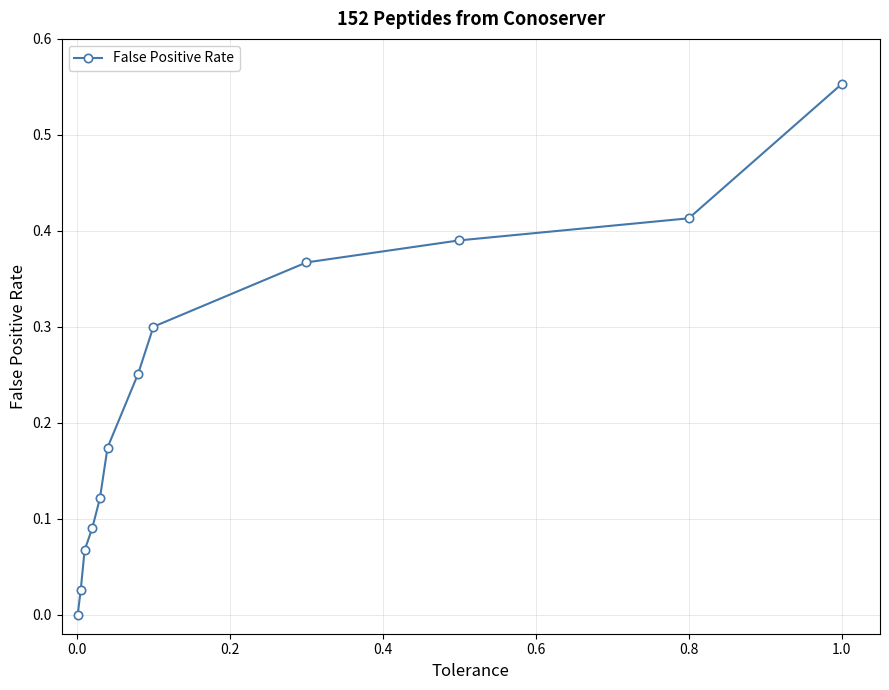

What is the difference between the maximum and second lowest values?

0.5